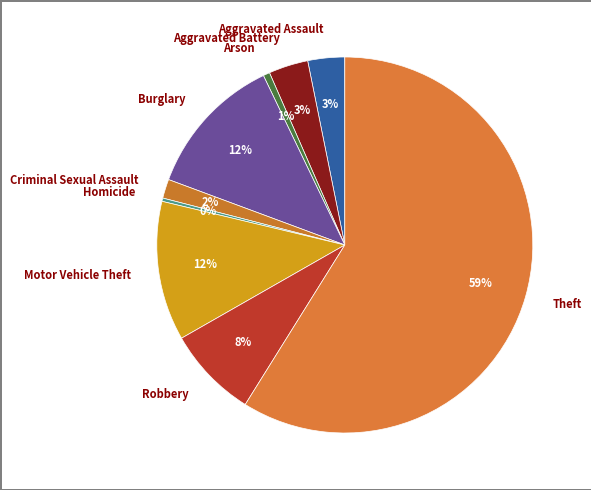

What is the ratio of the value at Motor Vehicle Theft to the value at Robbery?

1.5